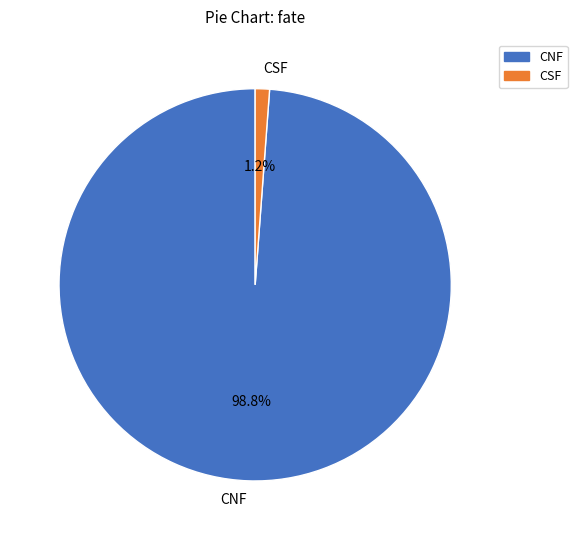

Rank the categories by value from highest to lowest.

CNF, CSF